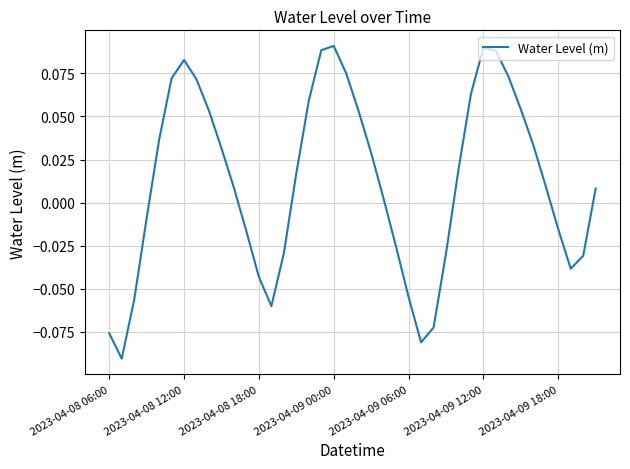

How many lines are shown in the chart?

1